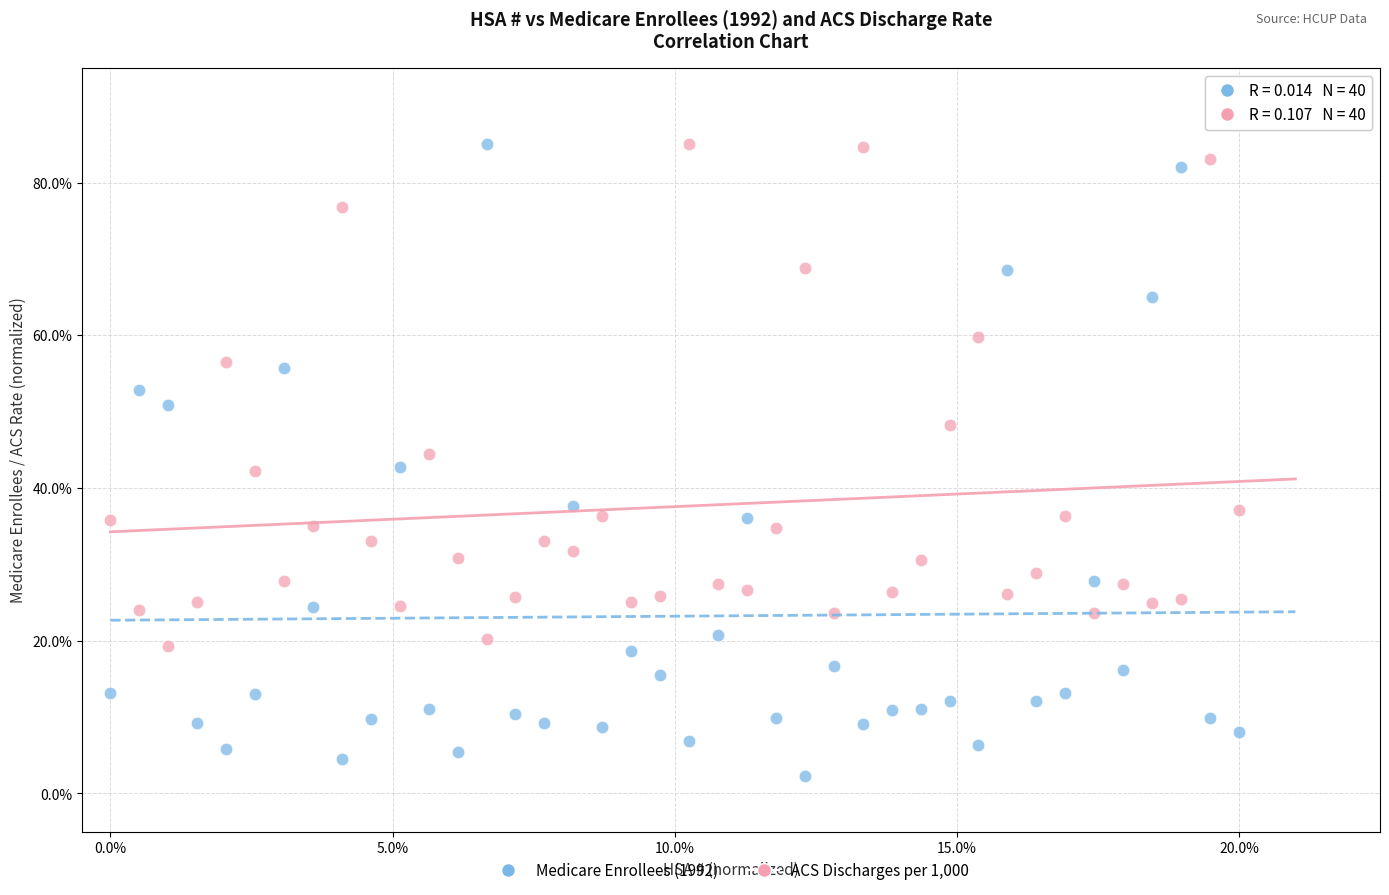

What are all the series names shown in the legend?

Medicare Enrollees (1992), ACS Discharges per 1,000